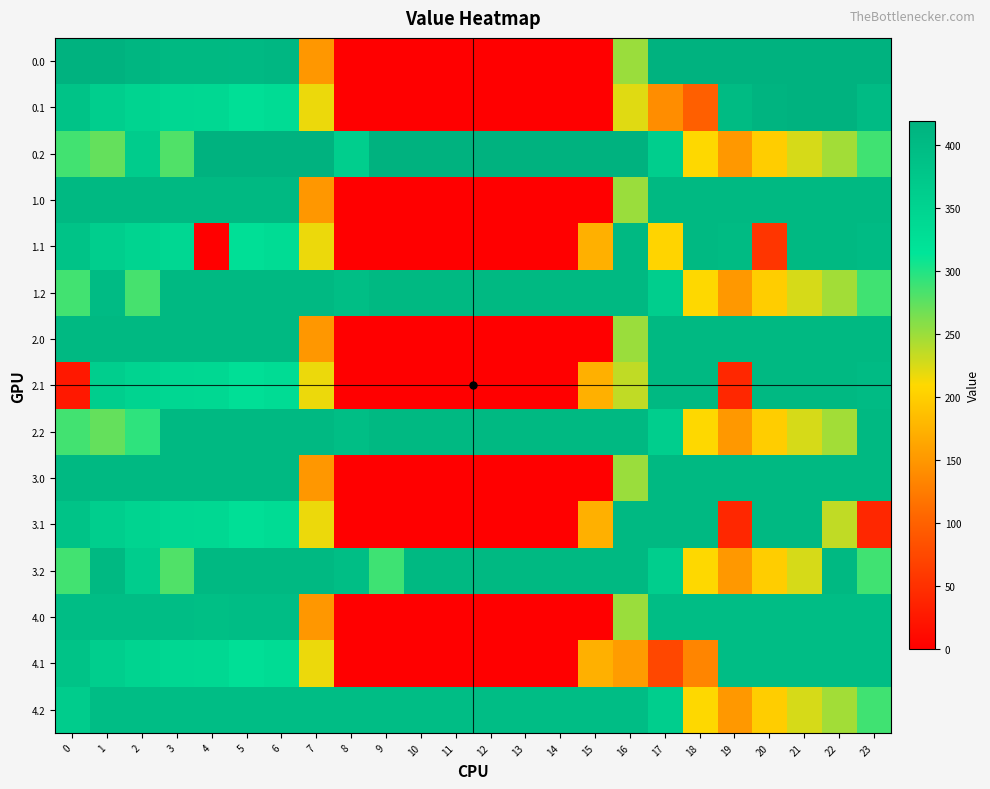

Reading right to left, transcribe all the data shown in this chart.

0.0: 23=419.0	22=419.0	21=419.0	20=419.0	19=419.0	18=419.0	17=419.0	16=250.9	15=0.0	14=0.0	13=0.0	12=0.0	11=0.0	10=0.0	9=0.0	8=0.0	7=150.1	6=408.0	5=403.8	4=404.9	3=404.4	2=410.3	1=419.0	0=419.0
0.1: 23=399.4	22=419.0	21=419.0	20=414.5	19=400.2	18=98.8	17=141.6	16=222.3	15=0.0	14=0.0	13=0.0	12=0.0	11=0.0	10=0.0	9=0.0	8=0.0	7=217.1	6=332.2	5=325.7	4=339.6	3=342.7	2=347.9	1=361.1	0=384.6
0.2: 23=287.5	22=247.4	21=226.4	20=199.2	19=151.0	18=210.0	17=362.4	16=419.0	15=419.0	14=419.0	13=419.0	12=419.0	11=419.0	10=419.0	9=419.0	8=360.3	7=419.0	6=419.0	5=419.0	4=419.0	3=281.0	2=365.8	1=272.7	0=287.1
1.0: 23=405.0	22=405.0	21=405.0	20=405.0	19=405.0	18=405.0	17=405.0	16=250.9	15=0.0	14=0.0	13=0.0	12=0.0	11=0.0	10=0.0	9=0.0	8=0.0	7=150.1	6=405.0	5=405.0	4=405.0	3=405.0	2=405.0	1=405.0	0=405.0
1.1: 23=399.4	22=405.0	21=405.0	20=55.5	19=400.2	18=405.0	17=206.2	16=405.0	15=173.1	14=0.0	13=0.0	12=0.0	11=0.0	10=0.0	9=0.0	8=0.0	7=217.1	6=332.2	5=325.7	4=0.0	3=342.7	2=347.9	1=361.1	0=384.6
1.2: 23=287.5	22=247.4	21=226.4	20=199.2	19=151.0	18=210.0	17=362.4	16=405.0	15=405.0	14=405.0	13=405.0	12=405.0	11=405.0	10=405.0	9=405.0	8=394.3	7=405.0	6=405.0	5=405.0	4=405.0	3=405.0	2=285.5	1=399.6	0=287.1
2.0: 23=405.0	22=405.0	21=405.0	20=405.0	19=405.0	18=405.0	17=405.0	16=250.9	15=0.0	14=0.0	13=0.0	12=0.0	11=0.0	10=0.0	9=0.0	8=0.0	7=150.1	6=405.0	5=405.0	4=405.0	3=405.0	2=405.0	1=405.0	0=405.0
2.1: 23=399.4	22=405.0	21=405.0	20=405.0	19=41.2	18=405.0	17=405.0	16=235.1	15=173.1	14=0.0	13=0.0	12=0.0	11=0.0	10=0.0	9=0.0	8=0.0	7=217.1	6=332.2	5=325.7	4=339.6	3=342.7	2=347.9	1=361.1	0=25.6
2.2: 23=405.0	22=247.4	21=226.4	20=199.2	19=151.0	18=210.0	17=362.4	16=405.0	15=405.0	14=405.0	13=405.0	12=405.0	11=405.0	10=405.0	9=405.0	8=394.3	7=405.0	6=405.0	5=405.0	4=405.0	3=405.0	2=294.8	1=272.7	0=287.1
3.0: 23=405.0	22=405.0	21=405.0	20=405.0	19=405.0	18=405.0	17=405.0	16=250.9	15=0.0	14=0.0	13=0.0	12=0.0	11=0.0	10=0.0	9=0.0	8=0.0	7=150.1	6=405.0	5=405.0	4=405.0	3=405.0	2=405.0	1=405.0	0=405.0
3.1: 23=40.4	22=235.1	21=405.0	20=405.0	19=41.2	18=405.0	17=405.0	16=405.0	15=173.1	14=0.0	13=0.0	12=0.0	11=0.0	10=0.0	9=0.0	8=0.0	7=217.1	6=332.2	5=325.7	4=339.6	3=342.7	2=347.9	1=361.1	0=384.6
3.2: 23=287.5	22=405.0	21=226.4	20=199.2	19=151.0	18=210.0	17=362.4	16=405.0	15=405.0	14=405.0	13=405.0	12=405.0	11=405.0	10=405.0	9=288.5	8=394.3	7=405.0	6=405.0	5=405.0	4=405.0	3=281.0	2=363.0	1=405.0	0=287.1
4.0: 23=396.0	22=396.0	21=396.0	20=396.0	19=396.0	18=396.0	17=396.0	16=250.9	15=0.0	14=0.0	13=0.0	12=0.0	11=0.0	10=0.0	9=0.0	8=0.0	7=150.1	6=396.0	5=396.0	4=392.2	3=396.0	2=396.0	1=396.0	0=396.0
4.1: 23=396.0	22=396.0	21=396.0	20=396.0	19=396.0	18=133.8	17=73.6	16=154.3	15=173.1	14=0.0	13=0.0	12=0.0	11=0.0	10=0.0	9=0.0	8=0.0	7=217.1	6=332.2	5=325.7	4=339.6	3=342.7	2=347.9	1=361.1	0=384.6
4.2: 23=287.5	22=247.4	21=226.4	20=199.2	19=151.0	18=210.0	17=362.4	16=396.0	15=396.0	14=396.0	13=396.0	12=396.0	11=396.0	10=396.0	9=396.0	8=396.0	7=396.0	6=396.0	5=396.0	4=396.0	3=396.0	2=396.0	1=396.0	0=365.6